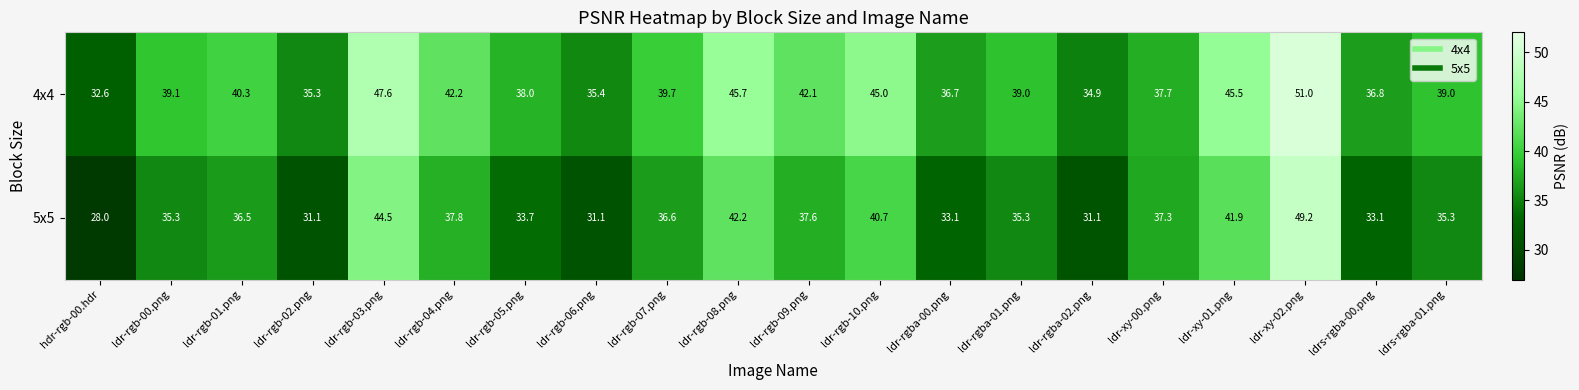

Rank the series by their average value, from highest to lowest.

4x4, 5x5